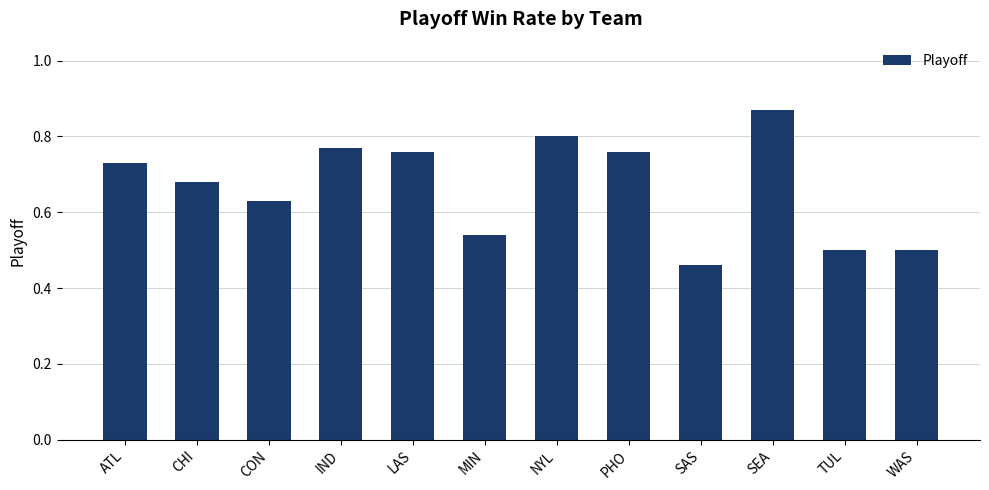

What is the label of the 12th bar from the right?

ATL